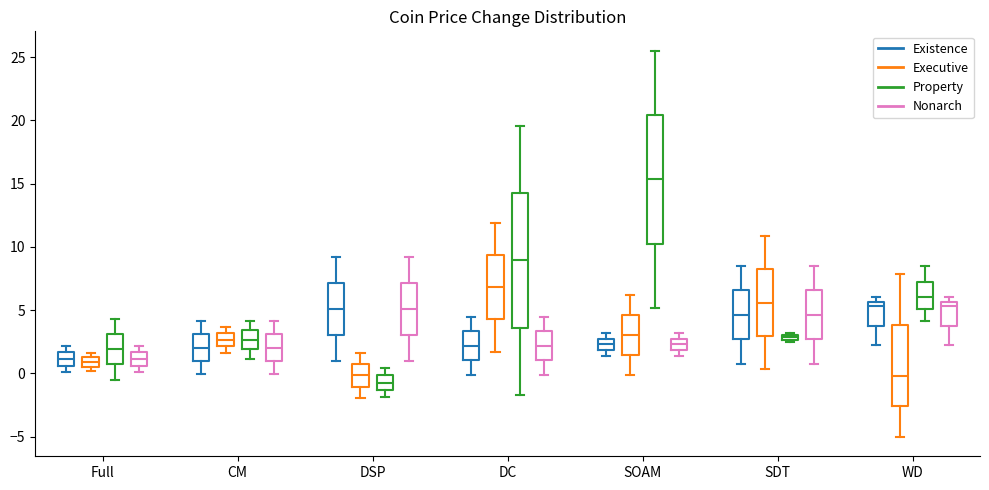

Where is the upper edge of the box for SDT (Property) on the y-axis? The values are not printed on the chart, so give them approximately, as read against the axis.

3.0